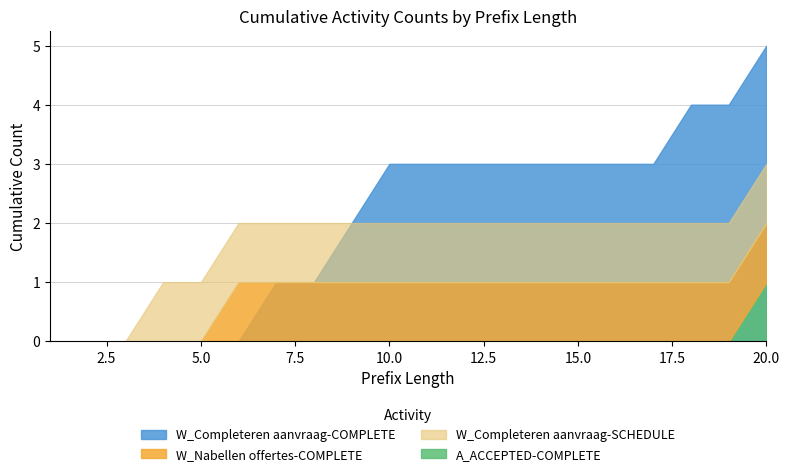

Count the A_ACCEPTED-COMPLETE values in the range 0 to 1.

20